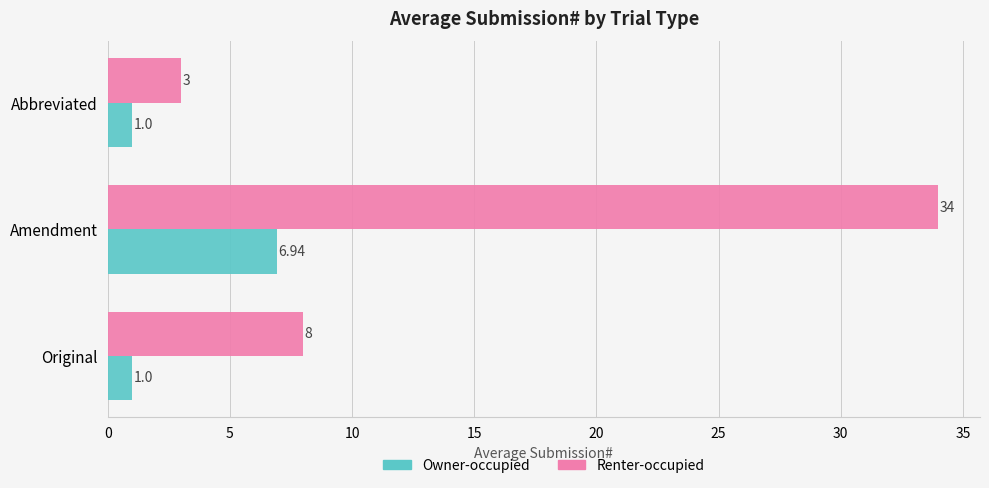

Rank the series by their average value, from highest to lowest.

Renter-occupied, Owner-occupied